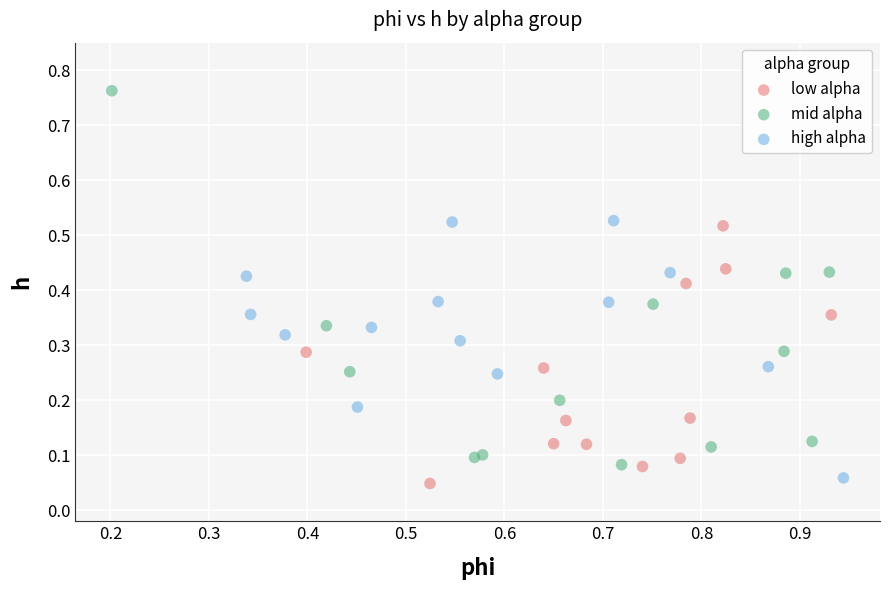

What are all the series names shown in the legend?

low alpha, mid alpha, high alpha